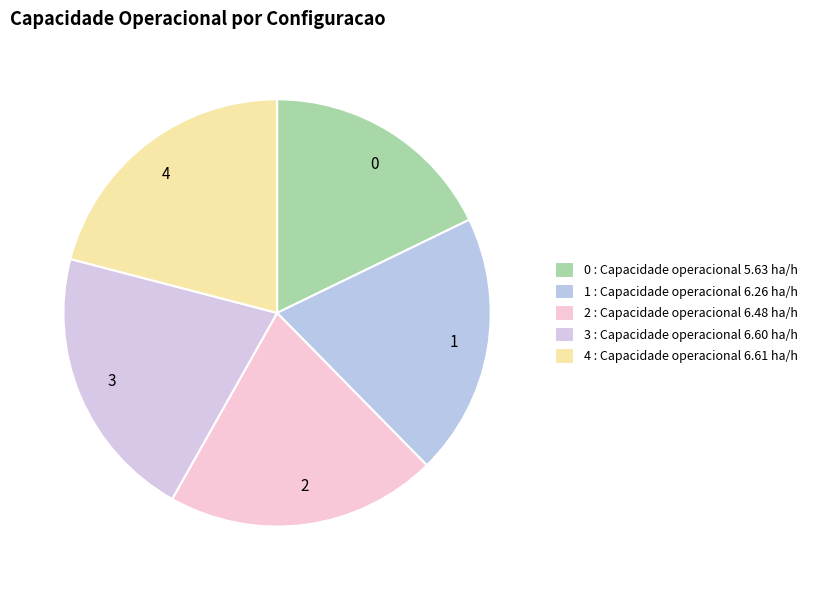

How many slices are in this pie chart?

5